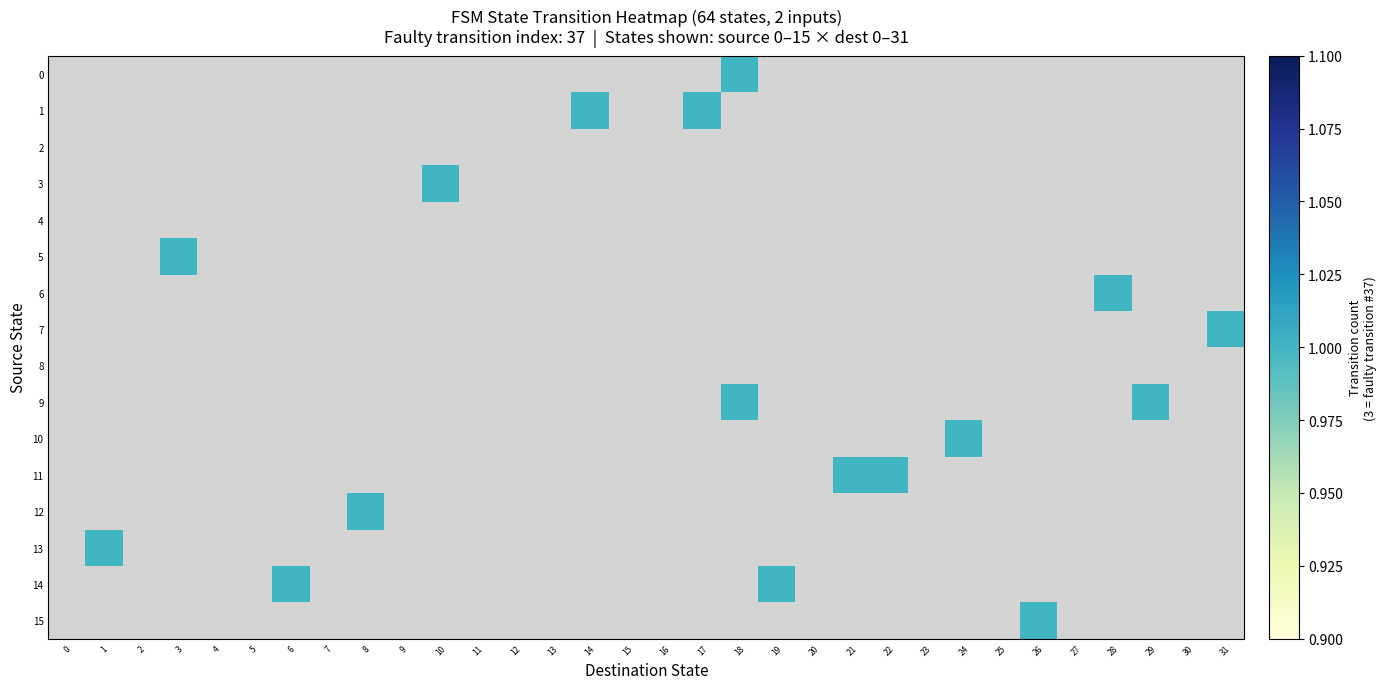

Which has a higher value, 9 or 29?

29